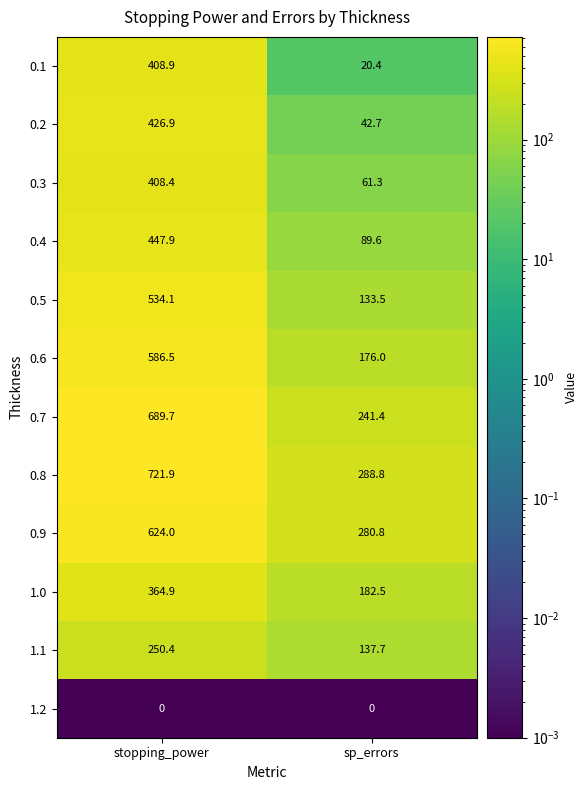

Reading left to right, list all the values displayed in this chart.

0.1: stopping_power=408.9	sp_errors=20.4
0.2: stopping_power=426.9	sp_errors=42.7
0.3: stopping_power=408.4	sp_errors=61.3
0.4: stopping_power=447.9	sp_errors=89.6
0.5: stopping_power=534.1	sp_errors=133.5
0.6: stopping_power=586.5	sp_errors=176.0
0.7: stopping_power=689.7	sp_errors=241.4
0.8: stopping_power=721.9	sp_errors=288.8
0.9: stopping_power=624.0	sp_errors=280.8
1.0: stopping_power=364.9	sp_errors=182.5
1.1: stopping_power=250.4	sp_errors=137.7
1.2: stopping_power=0.0	sp_errors=0.0